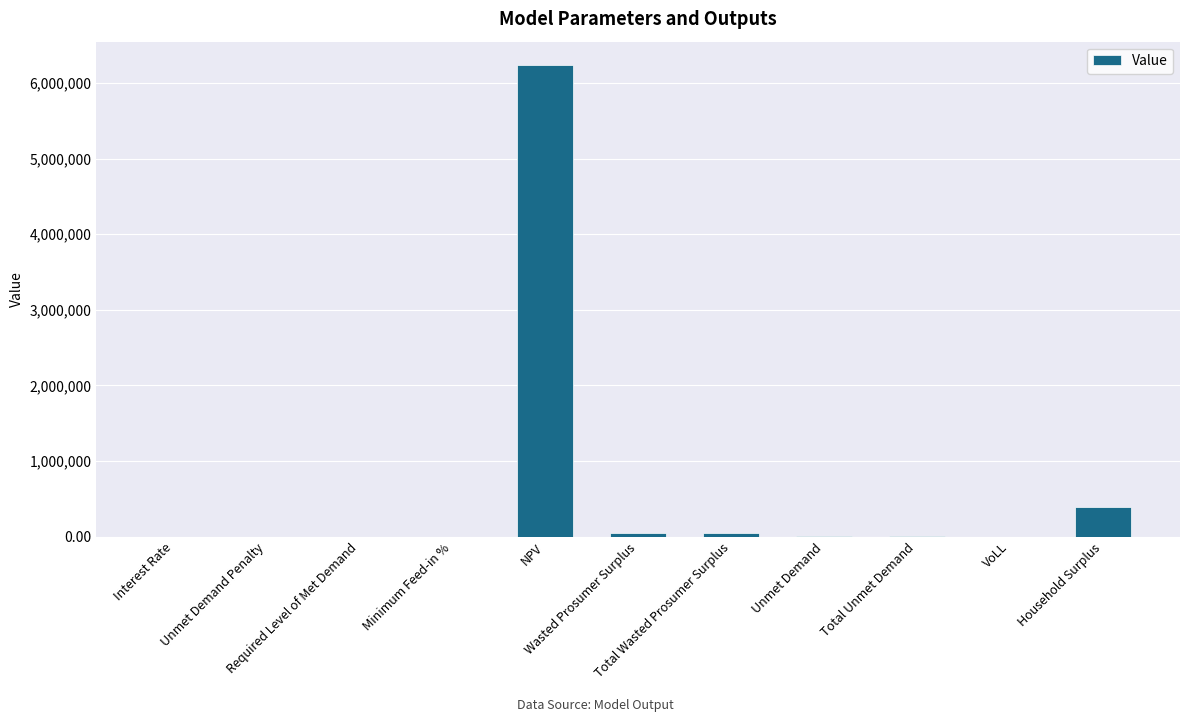

What is the maximum value shown in the chart?

6236769.5